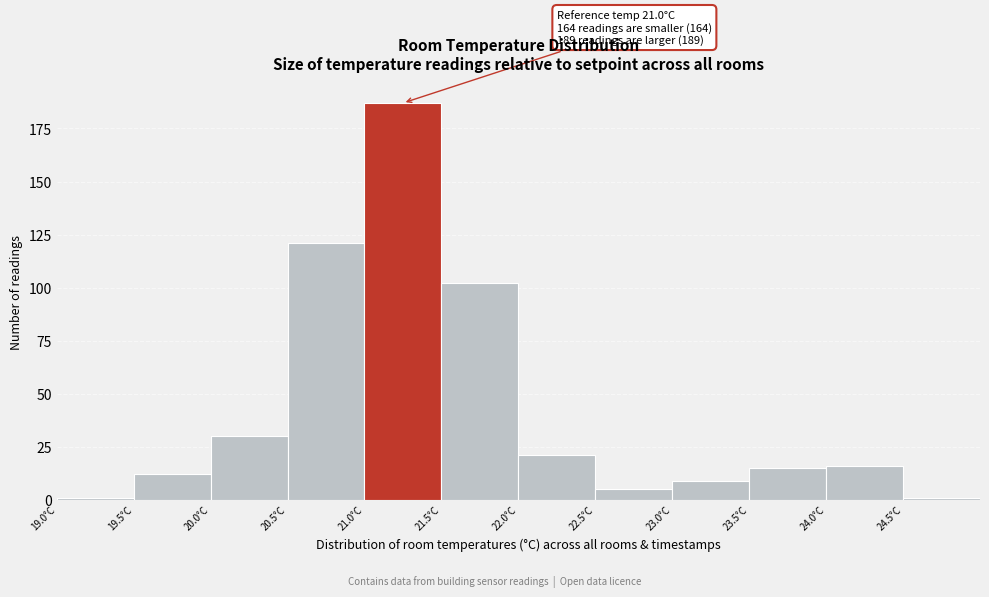

Over which range of the x-axis is the bar tallest?

21.0 to 21.5